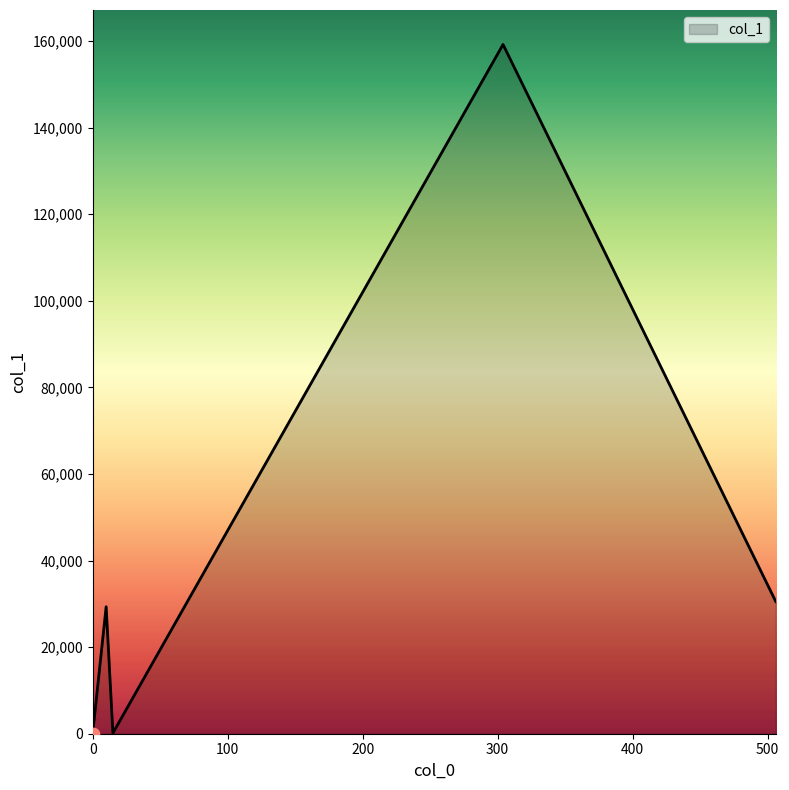

What is the average value?

43860.5